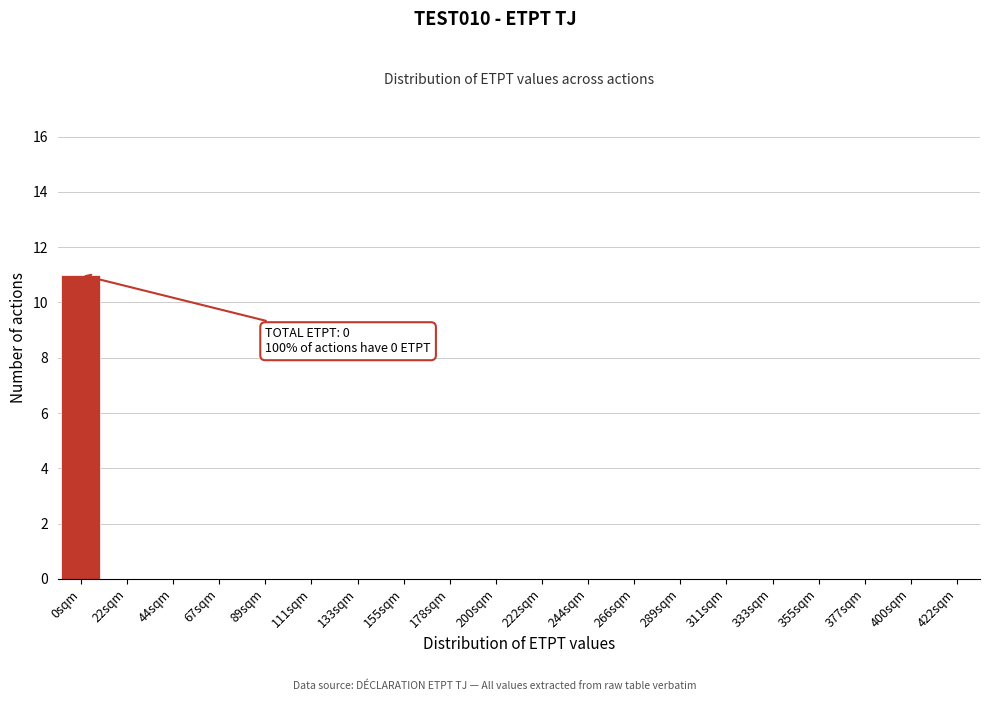

Reading left to right, what are all the values shown in this chart?

0sqm=11	22sqm=0	44sqm=0	67sqm=0	89sqm=0	111sqm=0	133sqm=0	155sqm=0	178sqm=0	200sqm=0	222sqm=0	244sqm=0	266sqm=0	289sqm=0	311sqm=0	333sqm=0	355sqm=0	377sqm=0	400sqm=0	422sqm=0